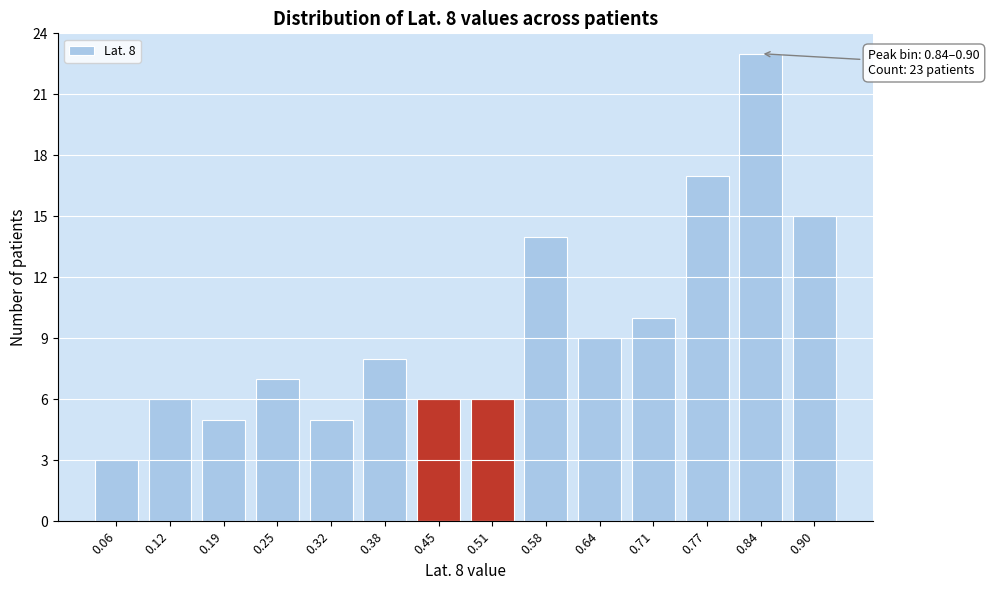

Reading right to left, transcribe all the data shown in this chart.

0.90=15	0.84=23	0.77=17	0.71=10	0.64=9	0.58=14	0.51=6	0.45=6	0.38=8	0.32=5	0.25=7	0.19=5	0.12=6	0.06=3